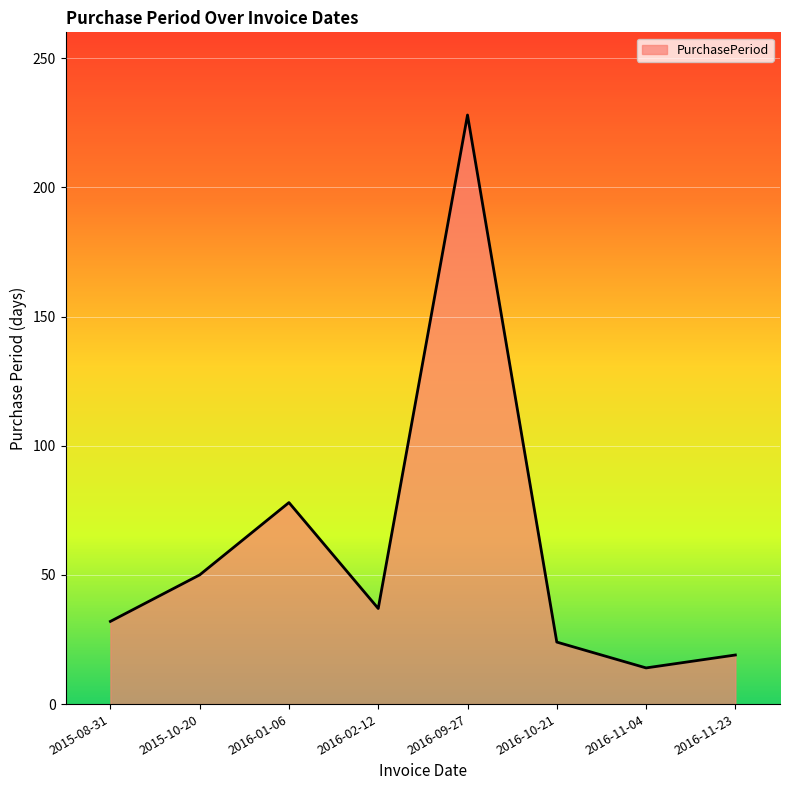

Reading left to right, transcribe all the data shown in this chart.

2015-08-31=32	2015-10-20=50	2016-01-06=78	2016-02-12=37	2016-09-27=228	2016-10-21=24	2016-11-04=14	2016-11-23=19